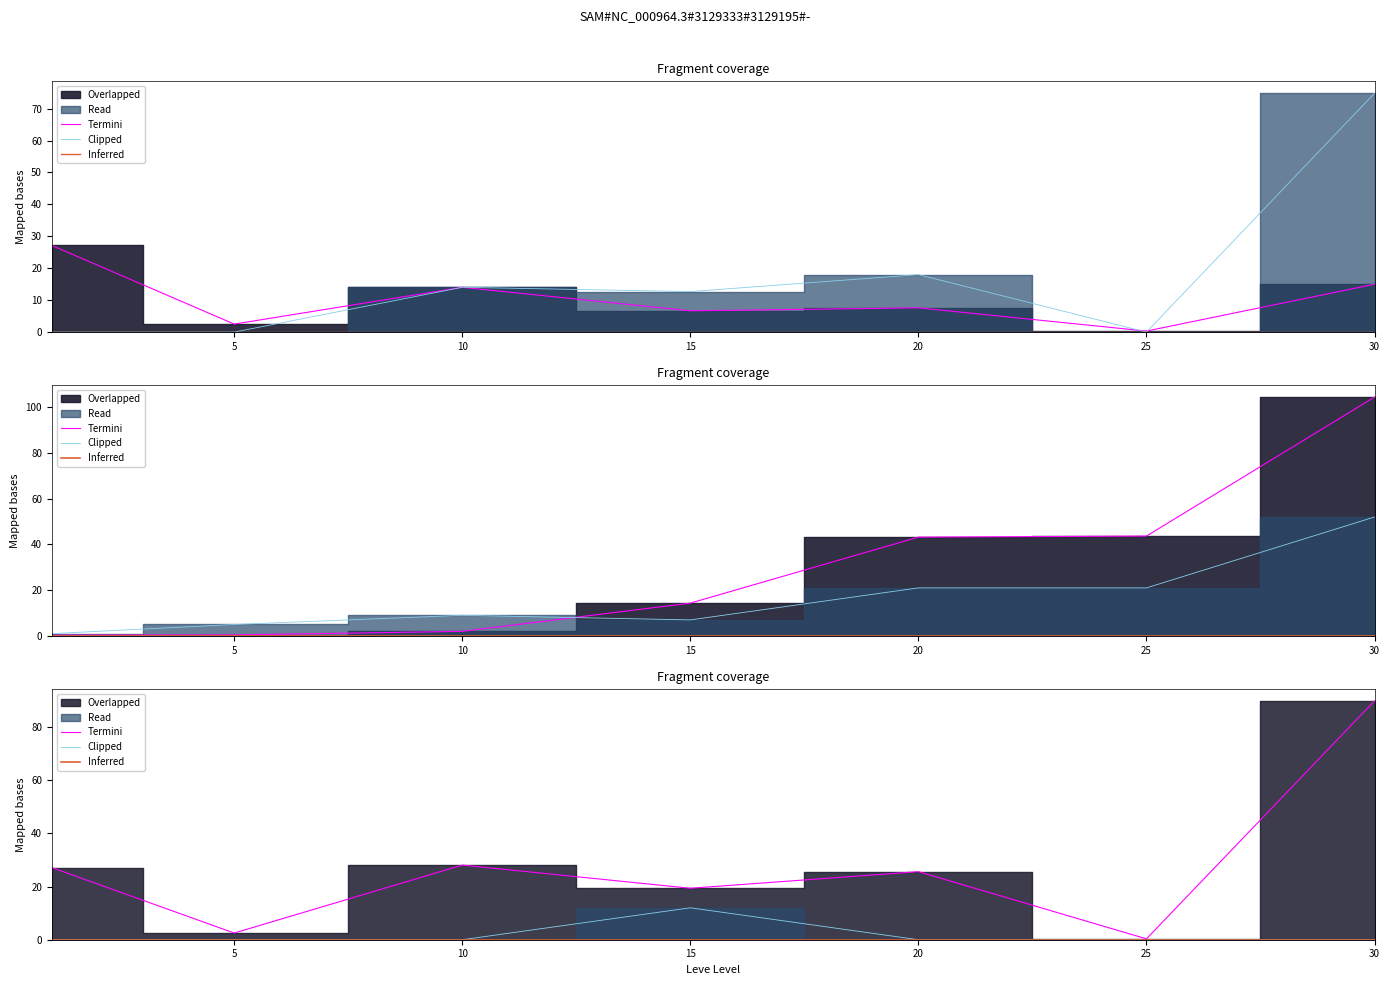

What value does the LevePriceHQ series have at 15?

12.7